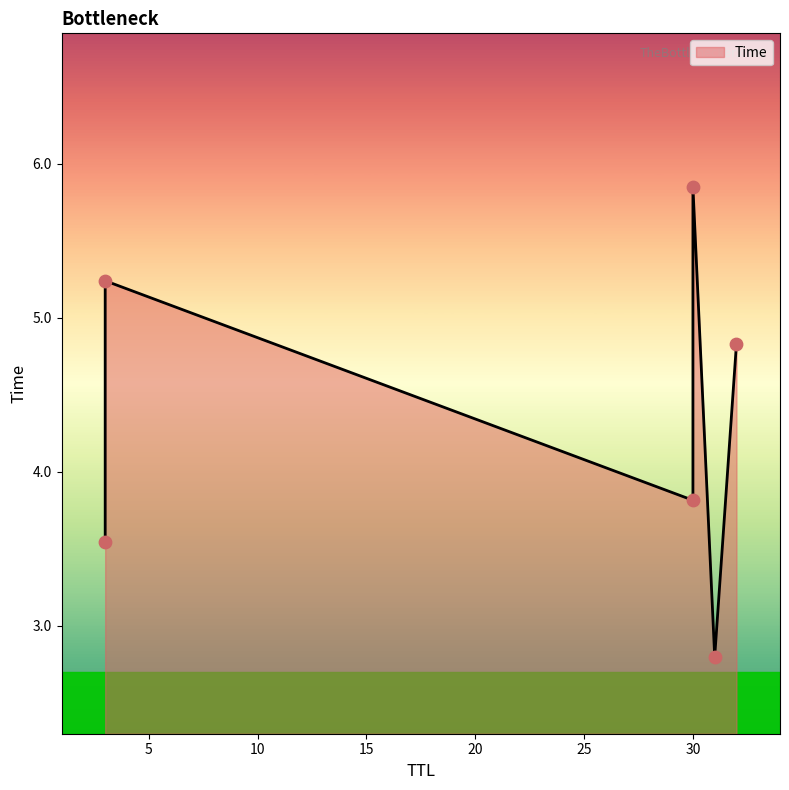

Approximately how many times larger is the value at 30 compared to 31?

1.4